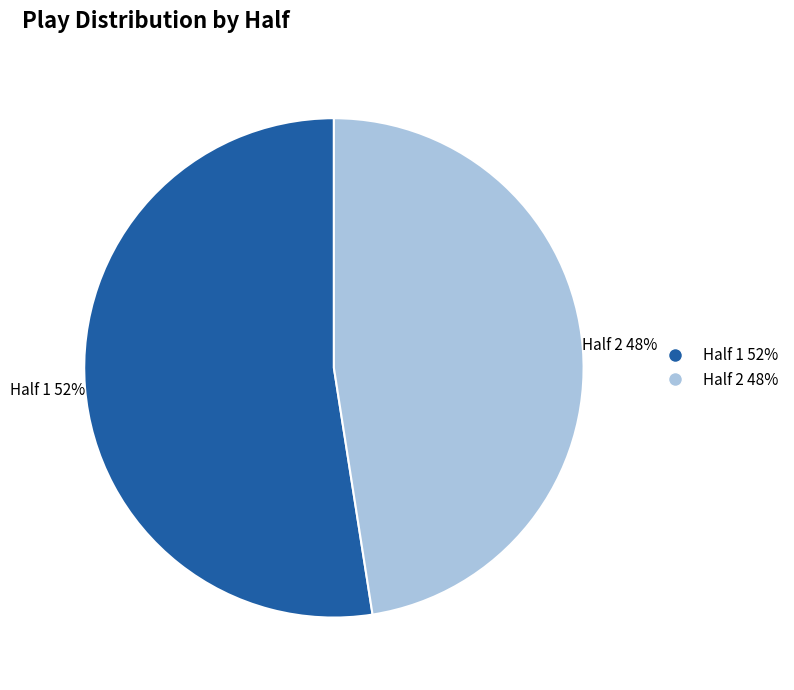

Combined, do Half 1 and Half 2 account for over 50%?

Yes